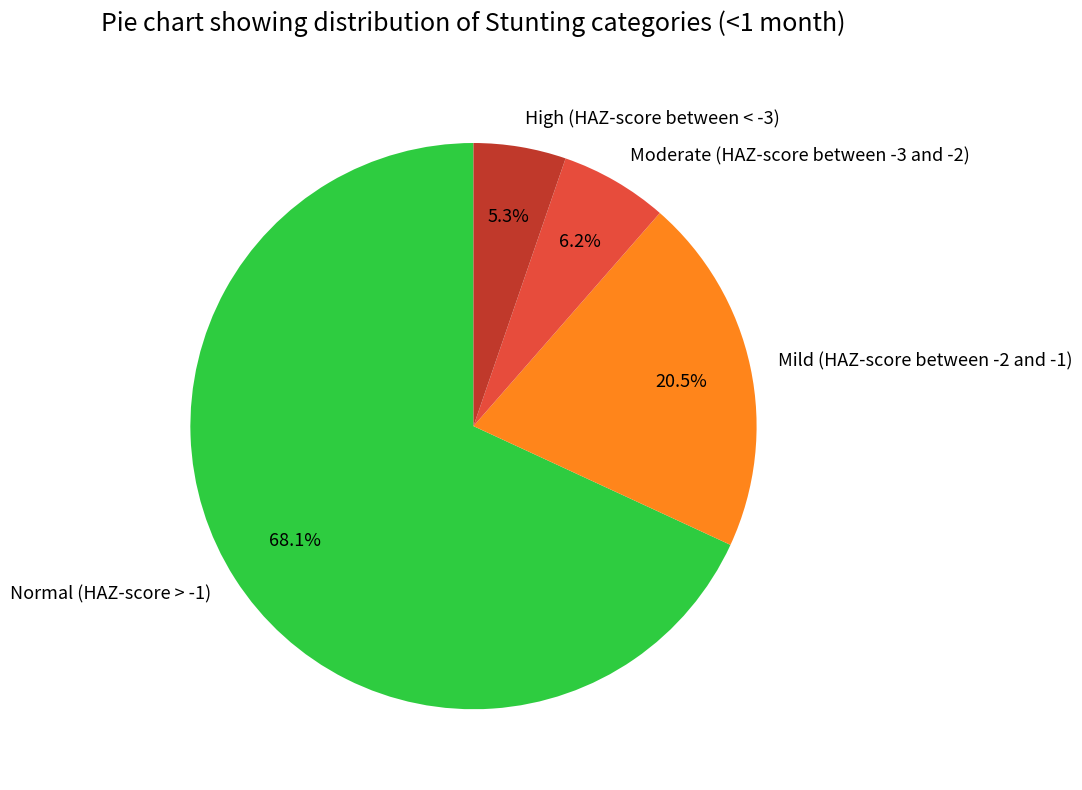

How much of the chart is everything except Moderate (HAZ-score between -3 and -2)?

93.8%